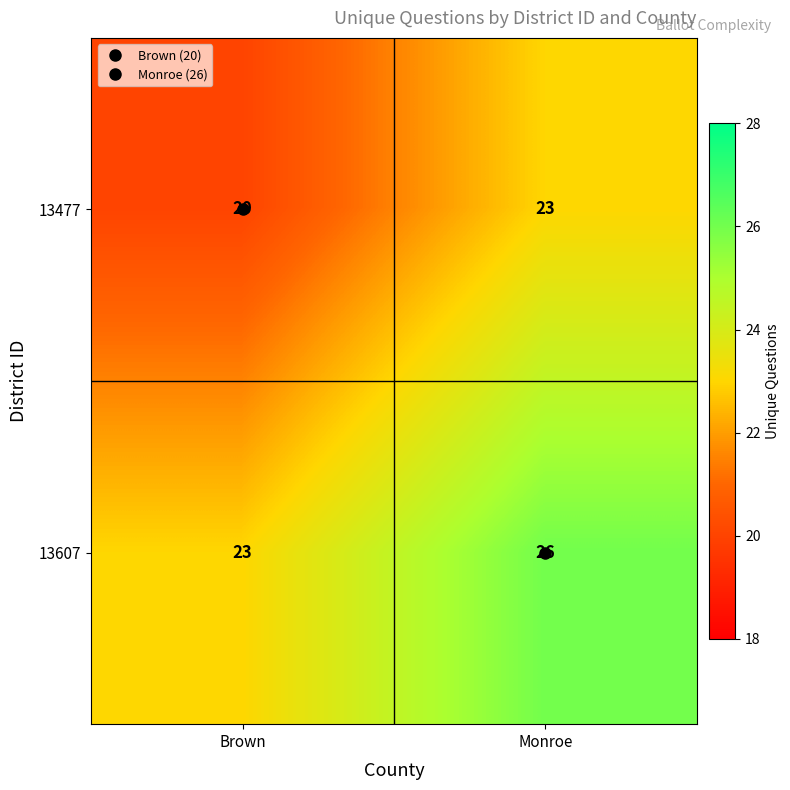

Where is 13607 nearest to the value 24?

Brown